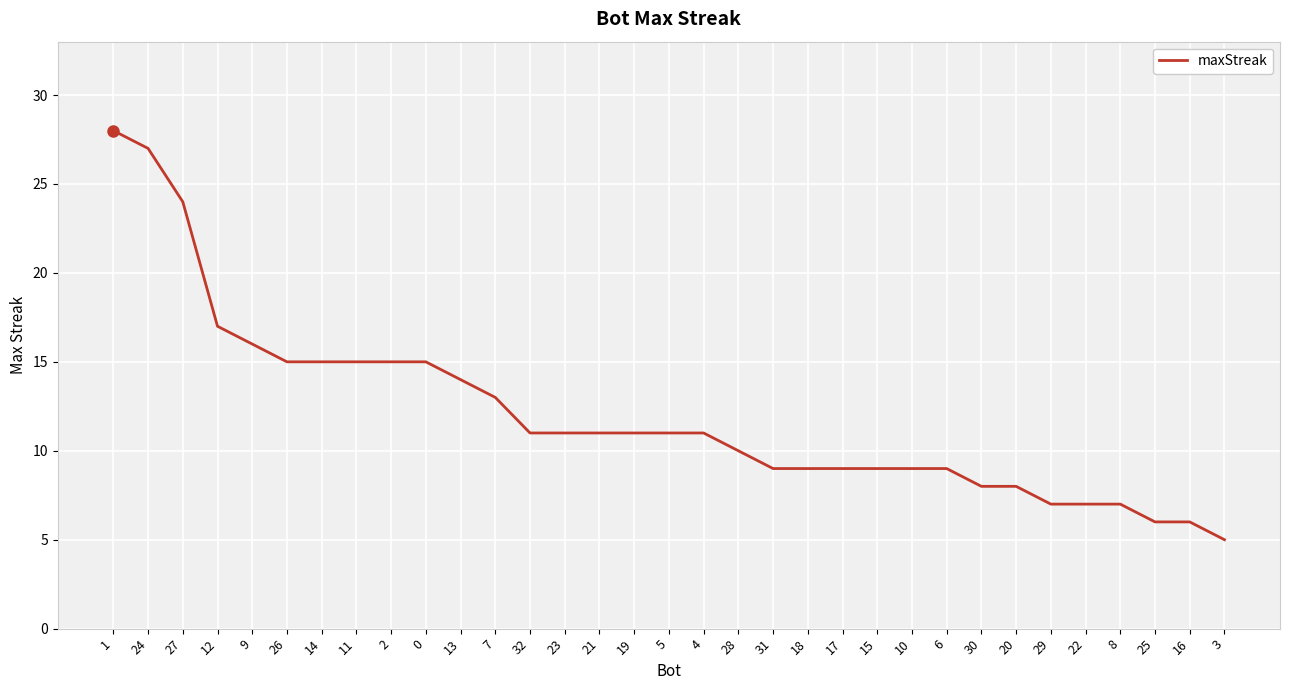

Between 9 and 10, which is larger?

9